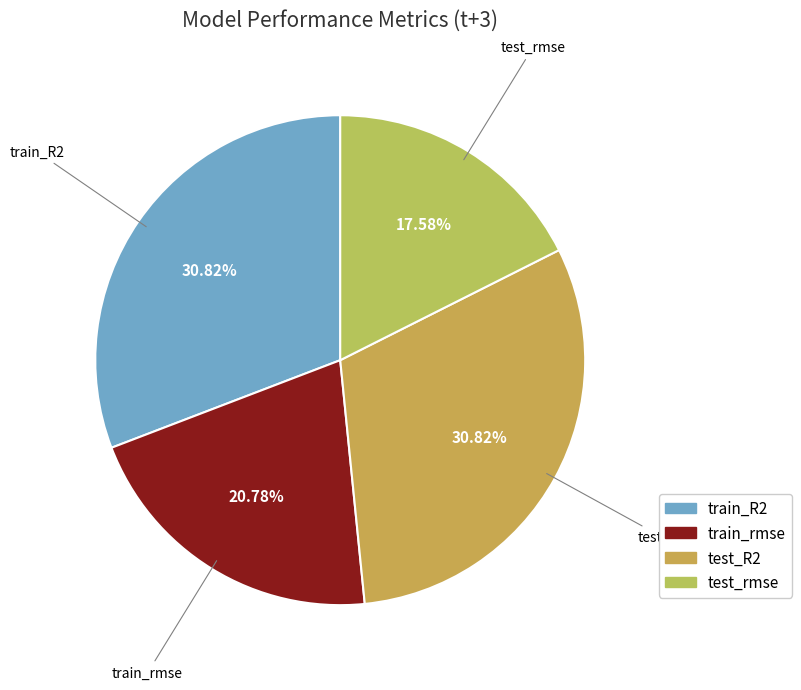

Is it true that train_rmse is 29% of the pie?

False